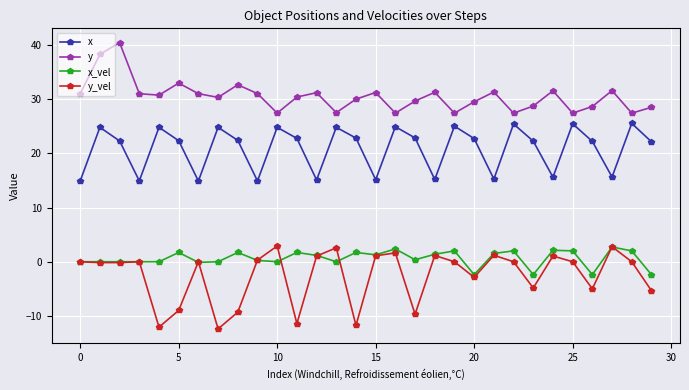

How many interior local valleys does the x series have?

9